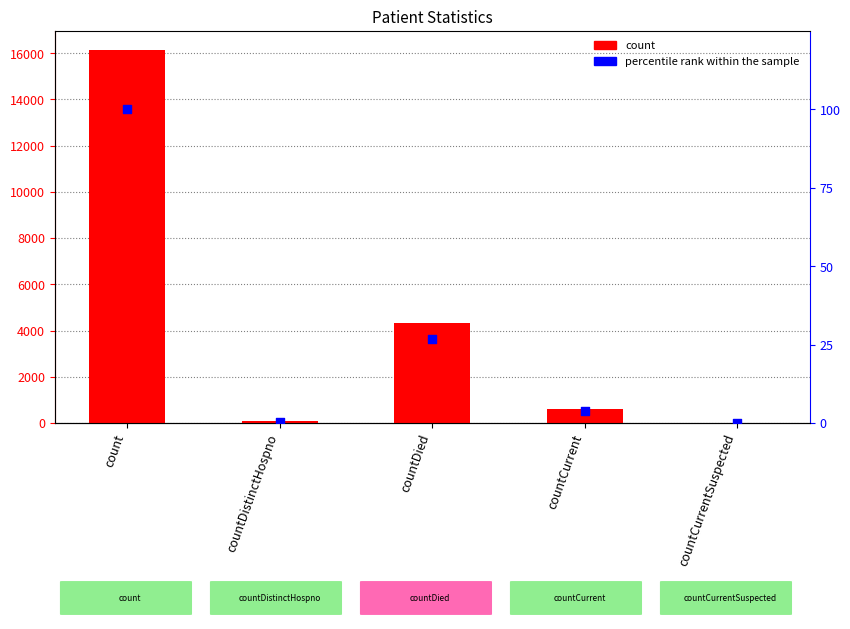

Which series has the widest spread of Y values?

count